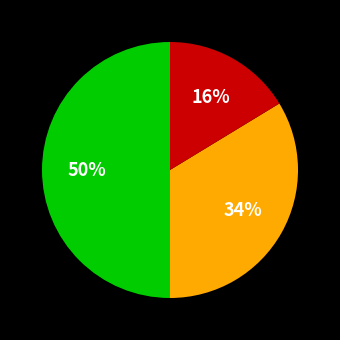

To the nearest percent, what is the average slice percentage?

33%